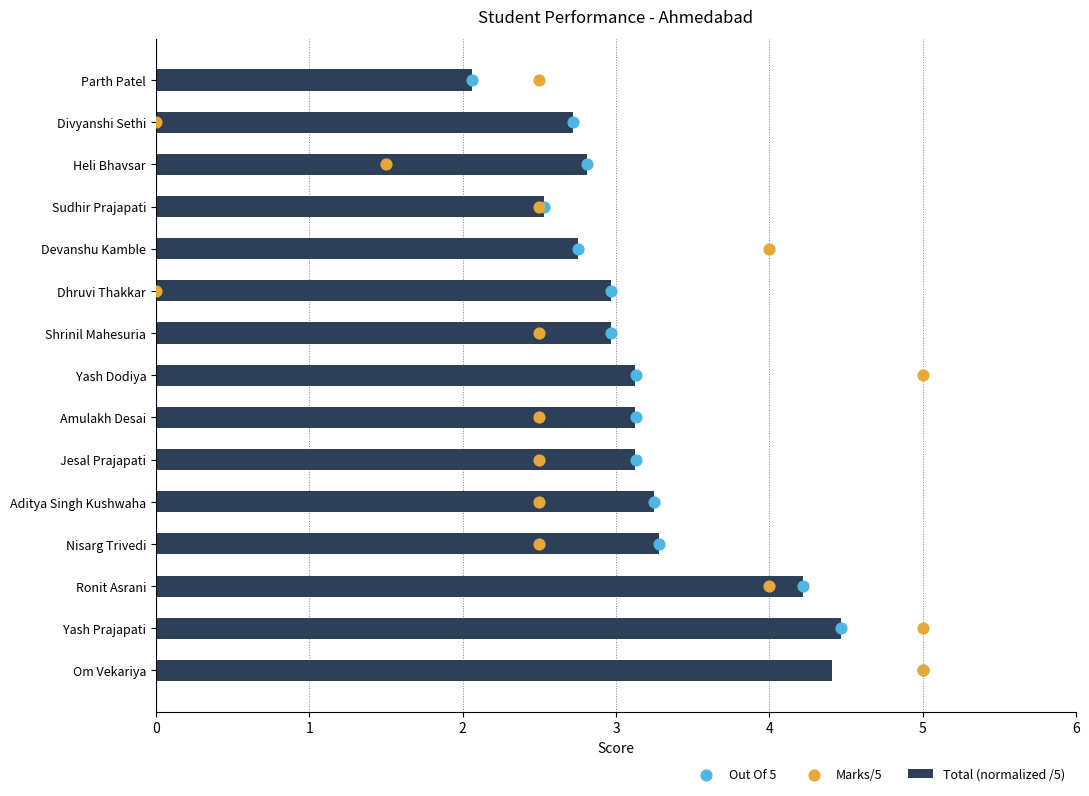

What is the sum of all Total (normalized /5) values?

47.8